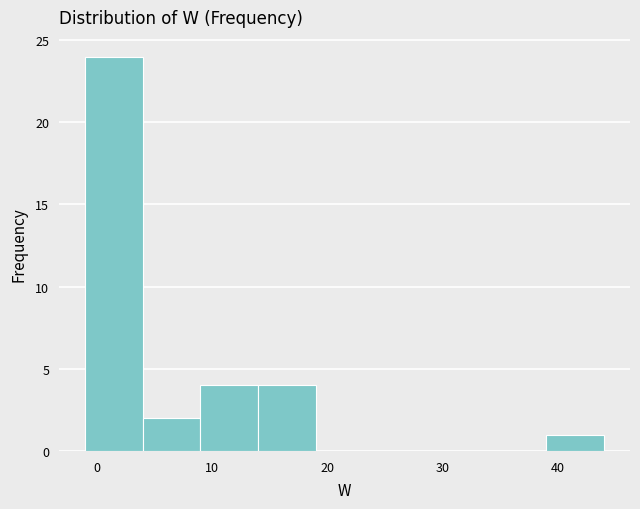

What is the height of the bar covering -1 to 4 on the x-axis? The values are not printed on the chart, so give them approximately, as read against the axis.

24